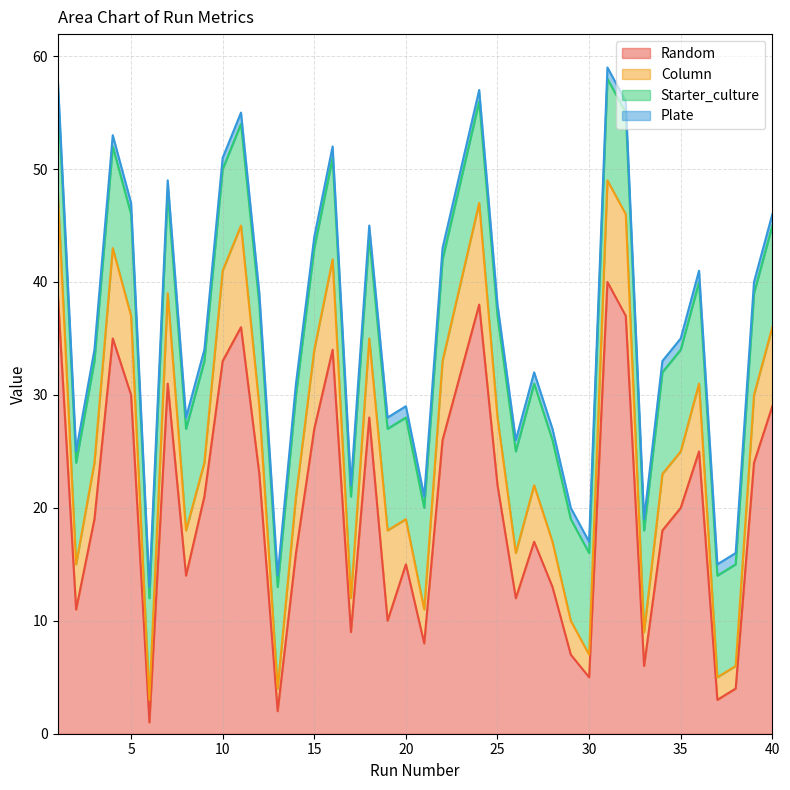

Is it true that Starter_culture equals 9 at 34?

True